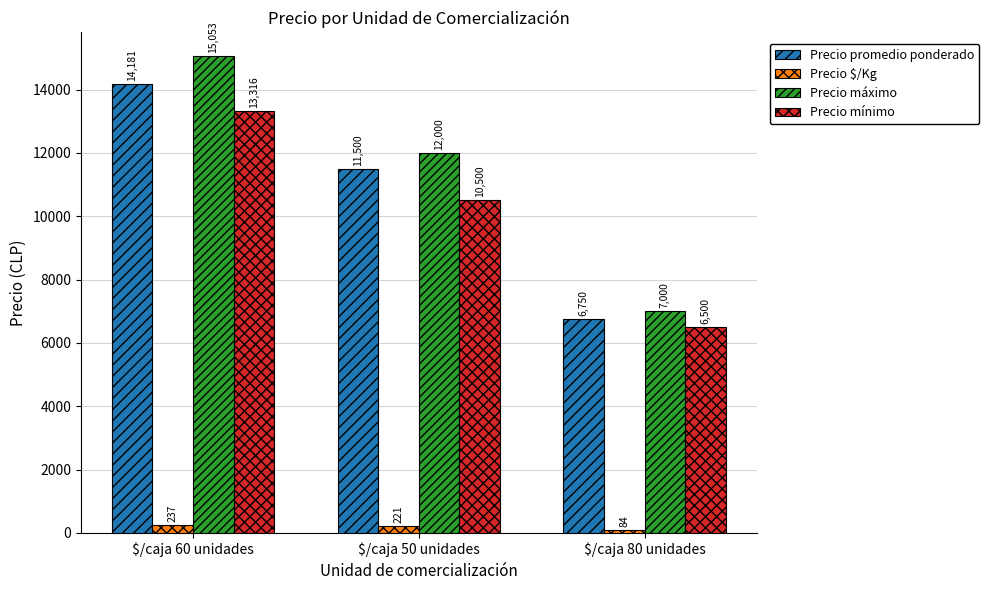

Count the number of categories in the chart.

3